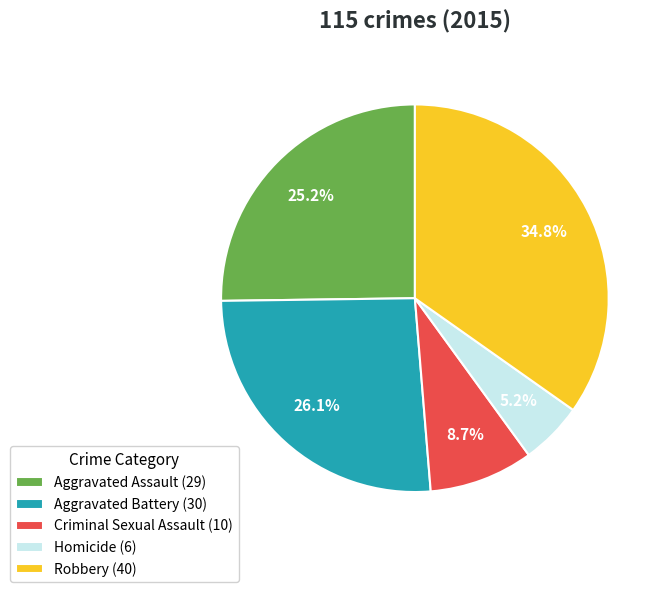

Is the sum of Homicide and Criminal Sexual Assault greater than half?

No